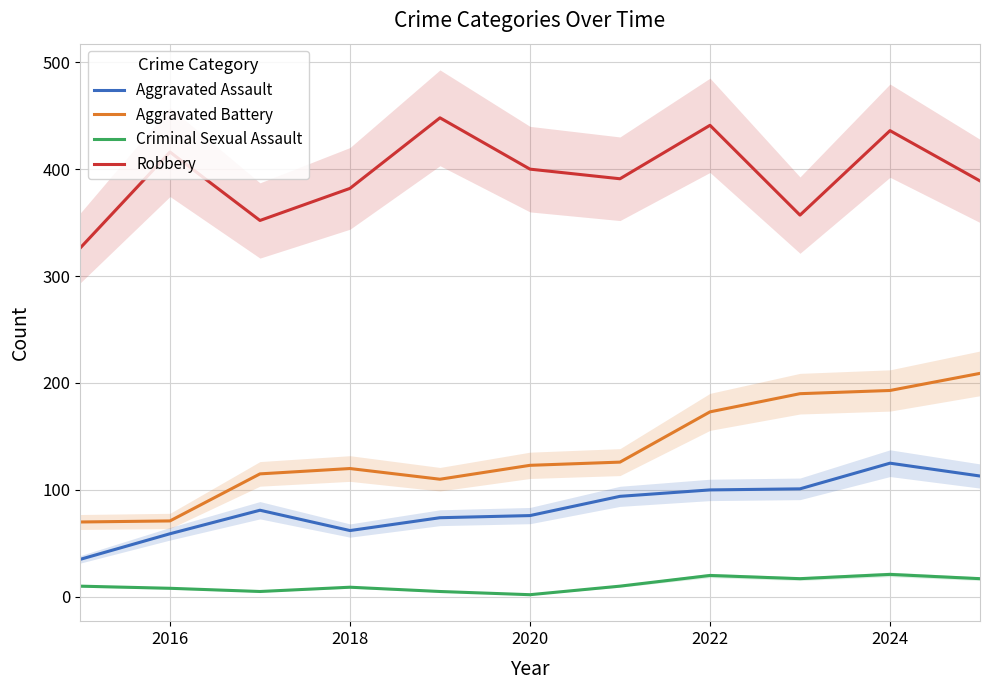

What is the maximum value for Criminal Sexual Assault?

21